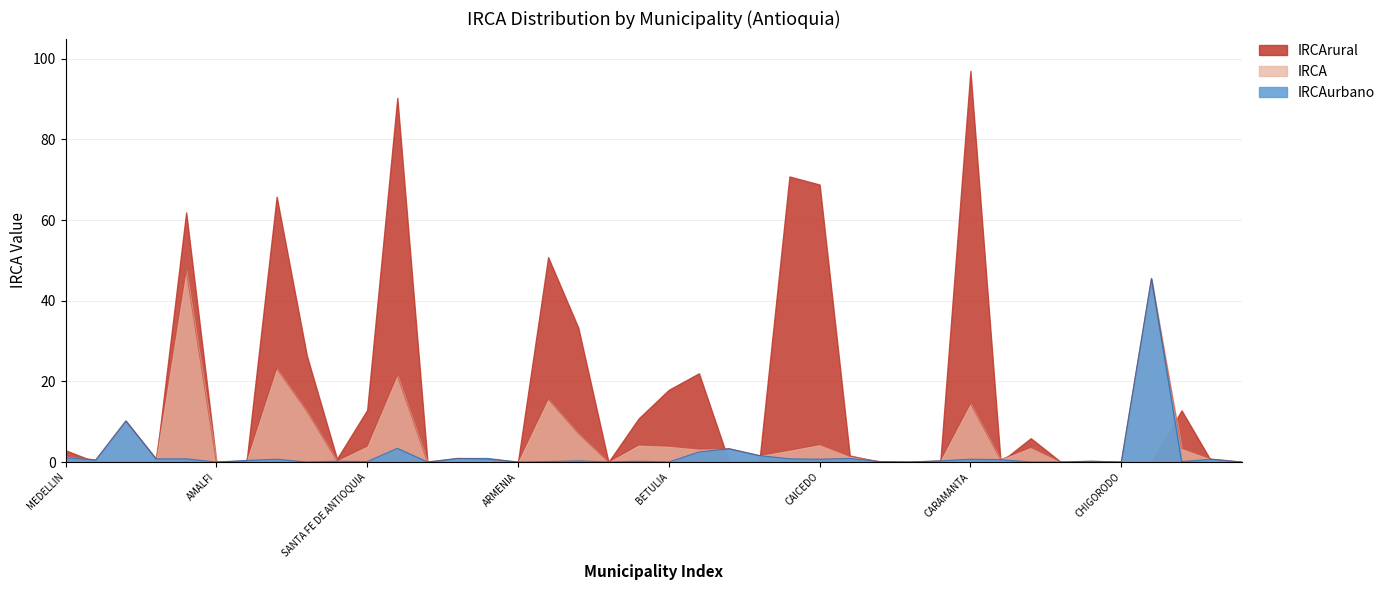

After their last crossing, which series has the higher values: IRCAurbano or IRCA?

IRCA